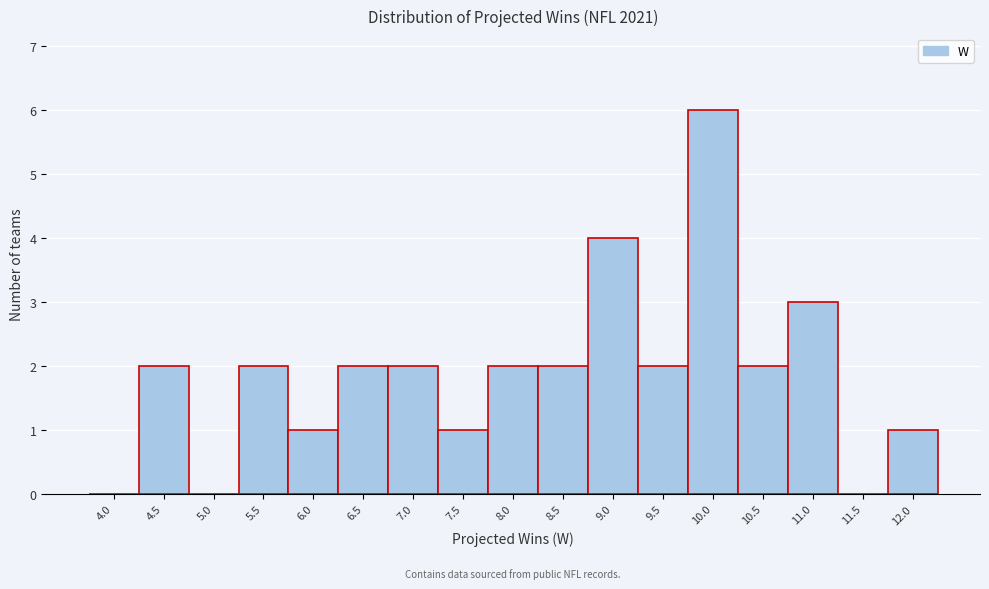

Reading left to right, extract all data points from this chart.

4.0=0	4.5=2	5.0=0	5.5=2	6.0=1	6.5=2	7.0=2	7.5=1	8.0=2	8.5=2	9.0=4	9.5=2	10.0=6	10.5=2	11.0=3	11.5=0	12.0=1